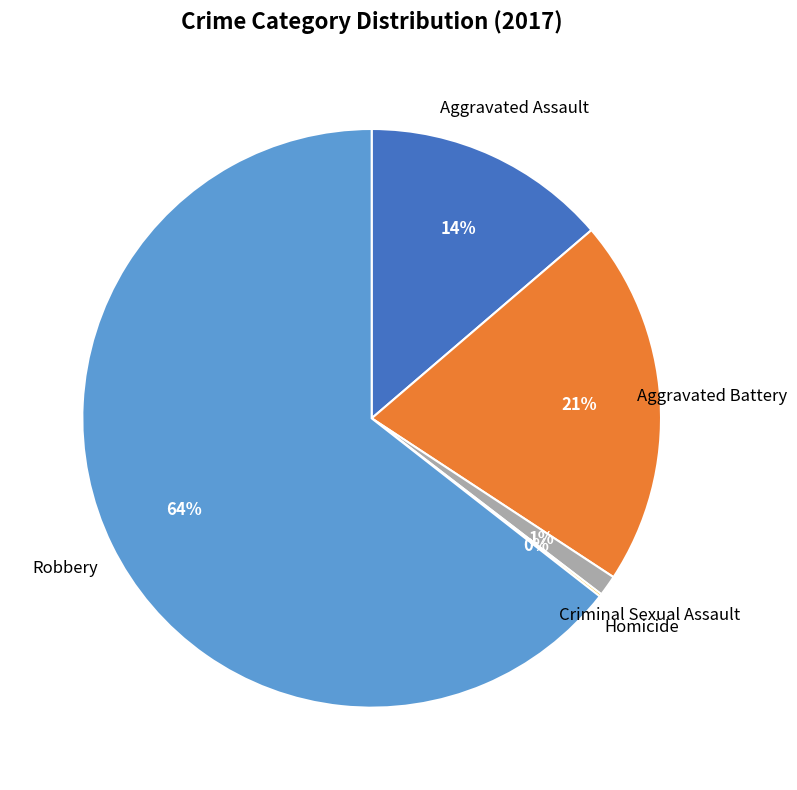

Do Aggravated Battery and Aggravated Assault together represent more than half of the pie?

No